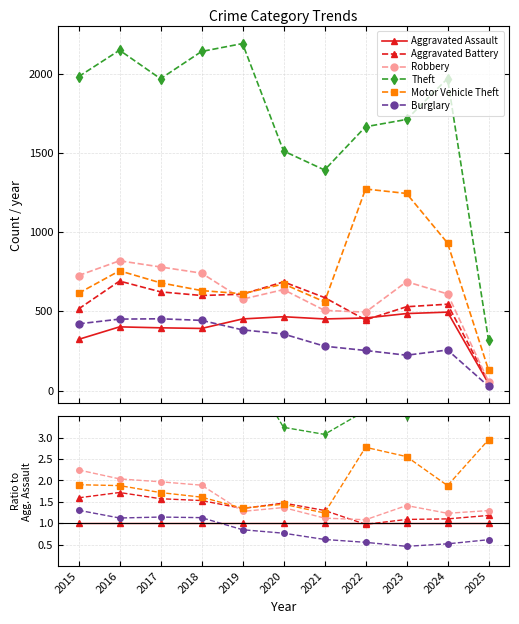

Reading left to right, extract all data points from this chart.

Aggravated Assault: 1.0	1.0	1.0	1.0	1.0	1.0	1.0	1.0	1.0	1.0	1.0
Aggravated Battery: 1.6	1.7	1.6	1.5	1.3	1.5	1.3	1.0	1.1	1.1	1.2
Robbery: 2.2	2.0	2.0	1.9	1.3	1.4	1.1	1.1	1.4	1.2	1.3
Theft: 6.1	5.3	5.0	5.5	4.8	3.2	3.1	3.6	3.5	4.0	7.2
Motor Vehicle Theft: 1.9	1.9	1.7	1.6	1.4	1.4	1.2	2.8	2.6	1.9	3.0
Burglary: 1.3	1.1	1.1	1.1	0.8	0.8	0.6	0.6	0.5	0.5	0.6